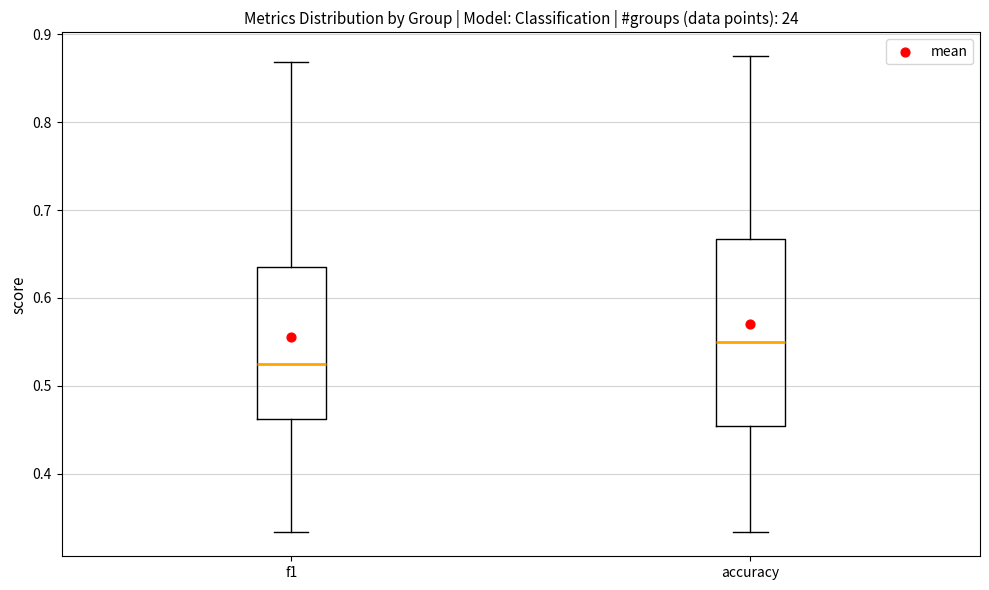

Which box's median line is the highest?

accuracy